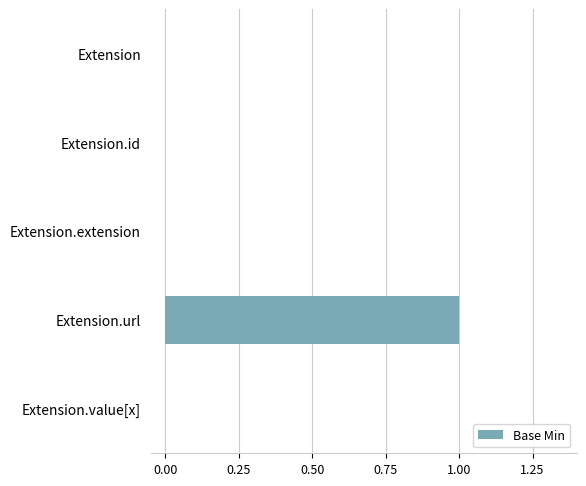

True or false: the data shows 0 at Extension.

True